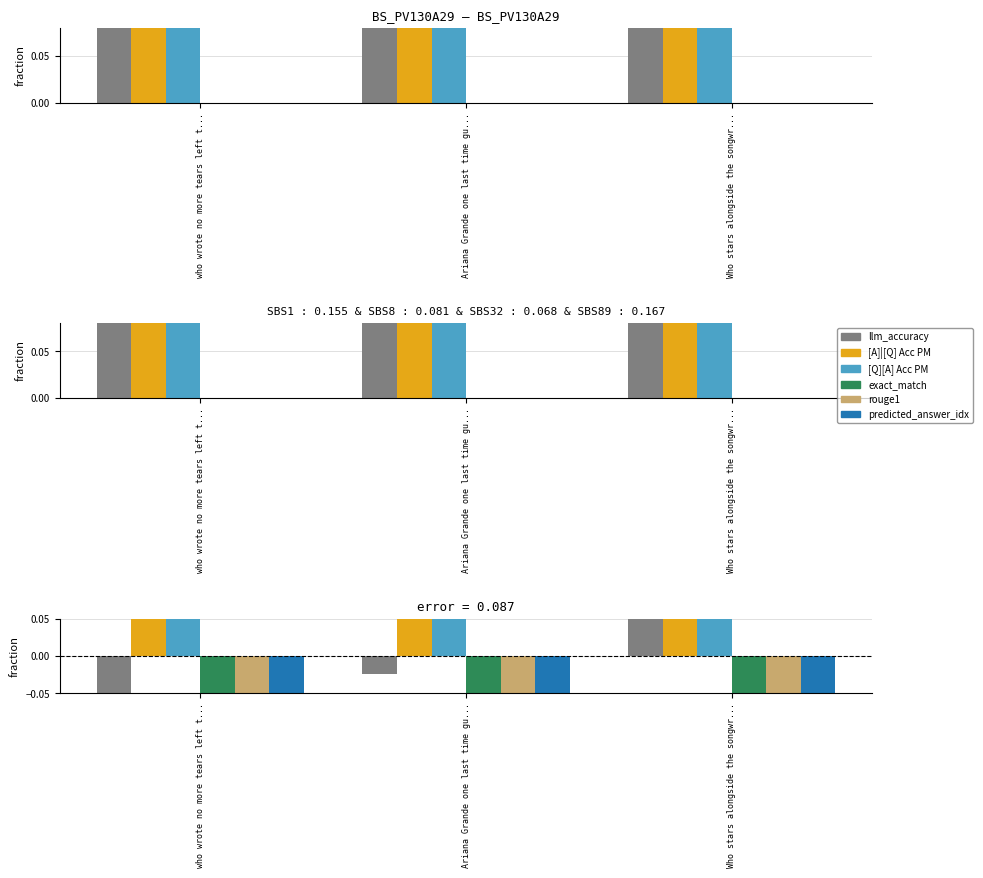

Is the value of predicted_answer_idx at Who stars alongside the songwr... greater than the value of exact_match at Ariana Grande one last time gu...?

No